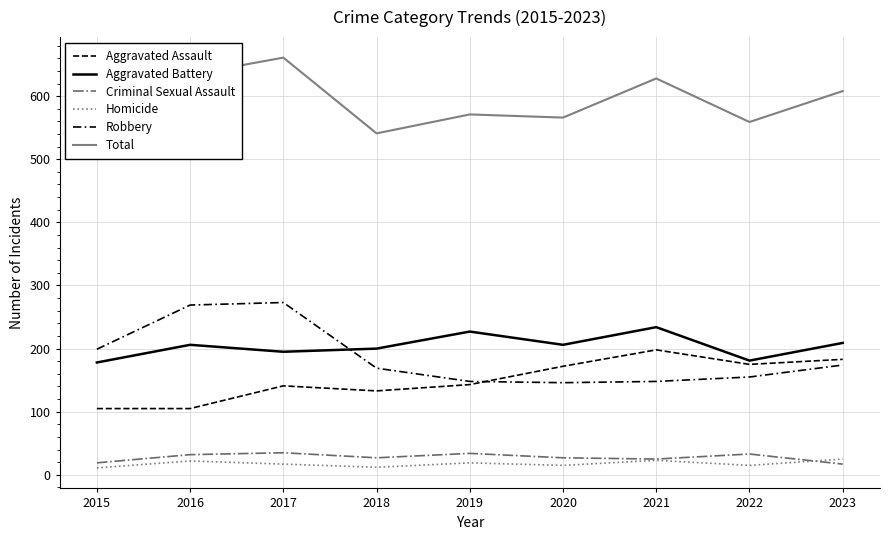

Which label corresponds to the largest value in the chart?

2017